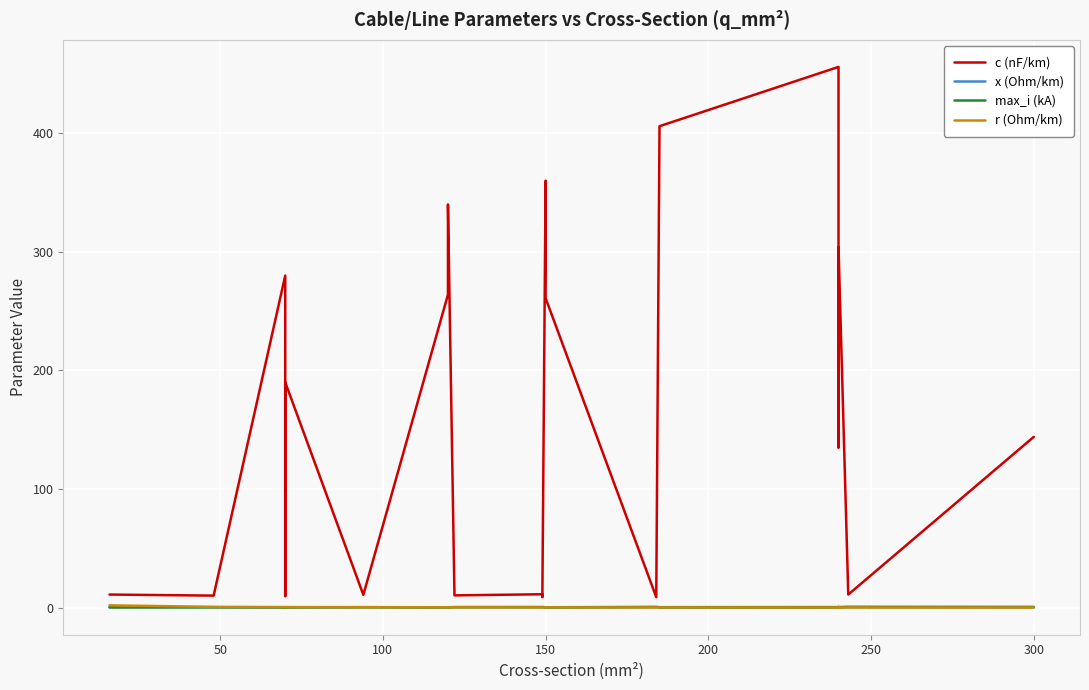

Is this an area chart (filled region under the line)?

No